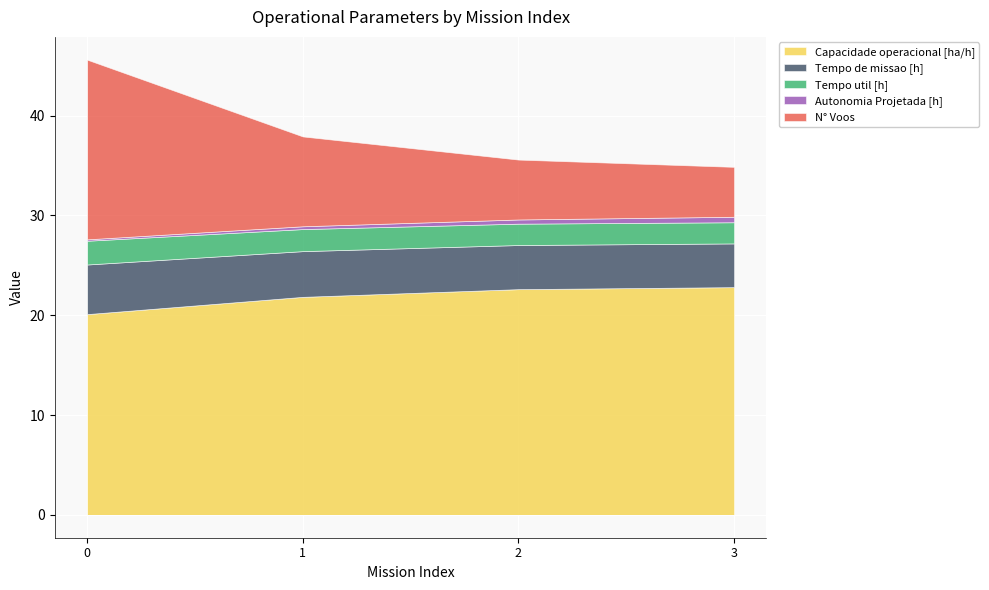

What are all the series names shown in the legend?

Capacidade operacional [ha/h], Tempo de missao [h], Tempo util [h], Autonomia Projetada [h], N° Voos